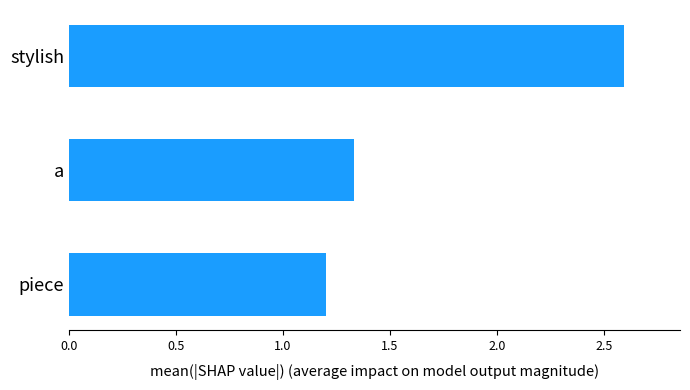

Between piece and a, which is larger?

a